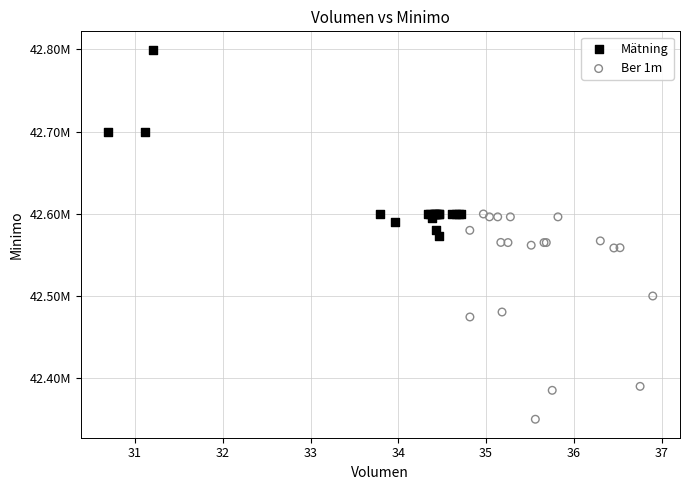

Which series contains the highest Y value?

Mätning